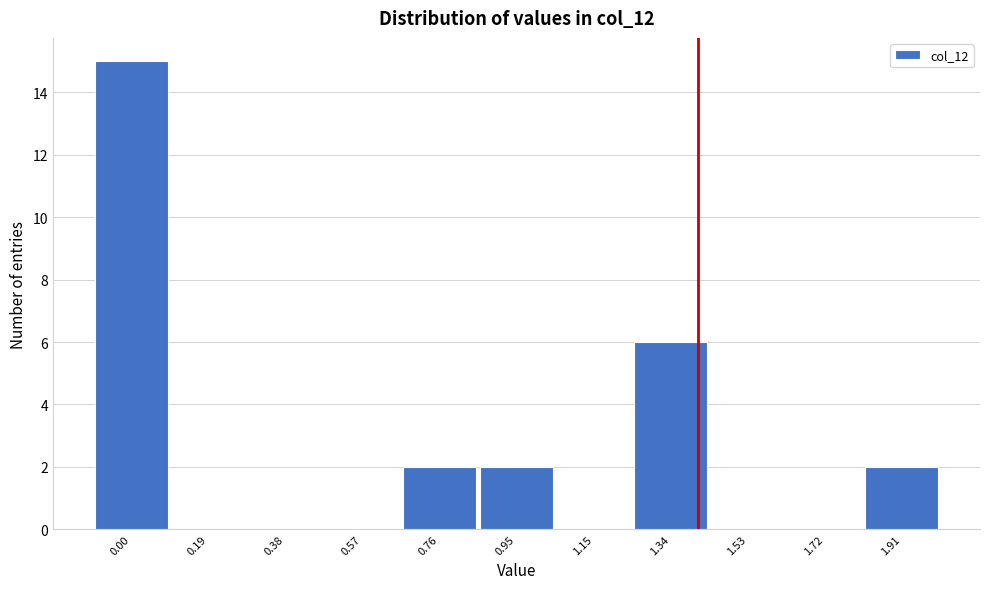

Reading right to left, what are all the values shown in this chart?

1.91=2	1.72=0	1.53=0	1.34=6	1.15=0	0.95=2	0.76=2	0.57=0	0.38=0	0.19=0	0.00=15